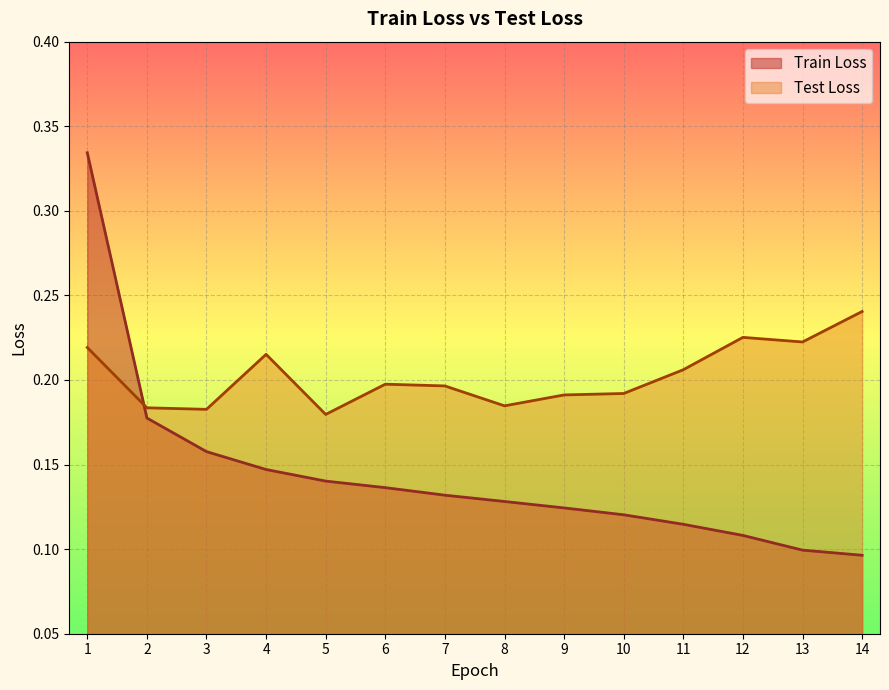

Which series has the largest total across all categories?

Test Loss